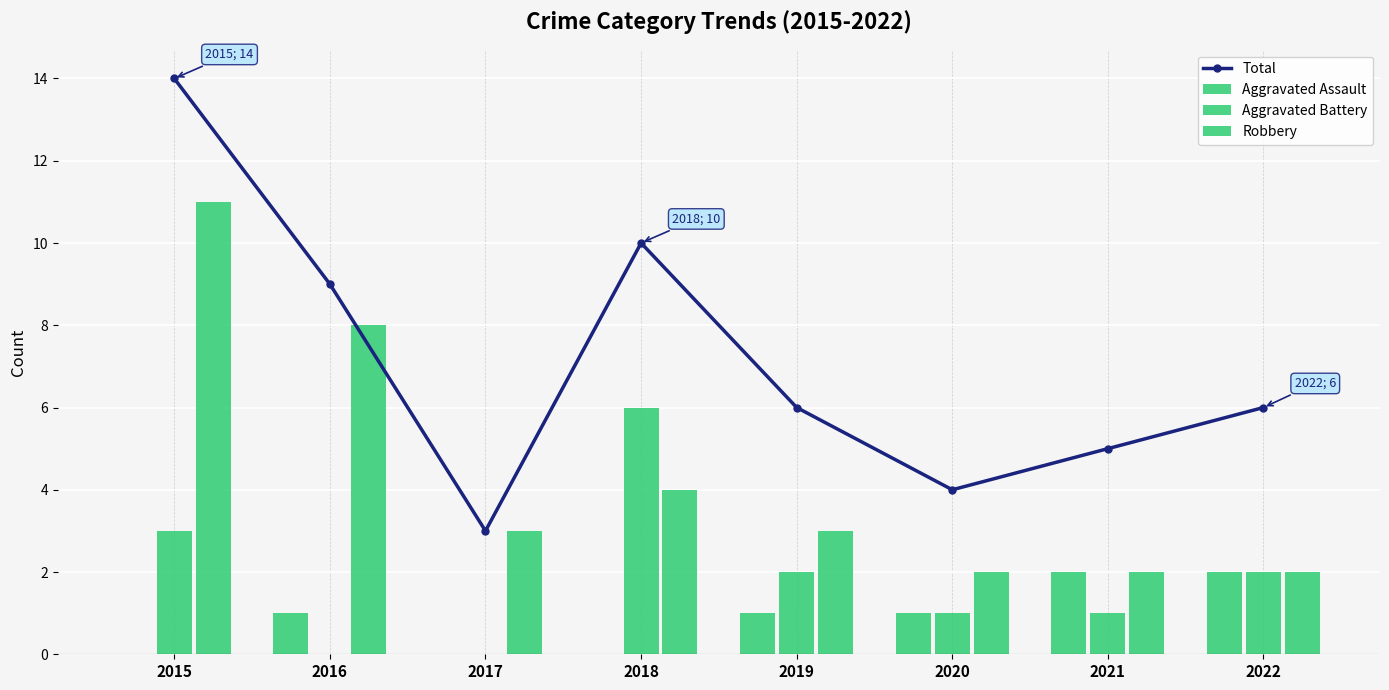

Which series has the largest range (max minus min)?

Total